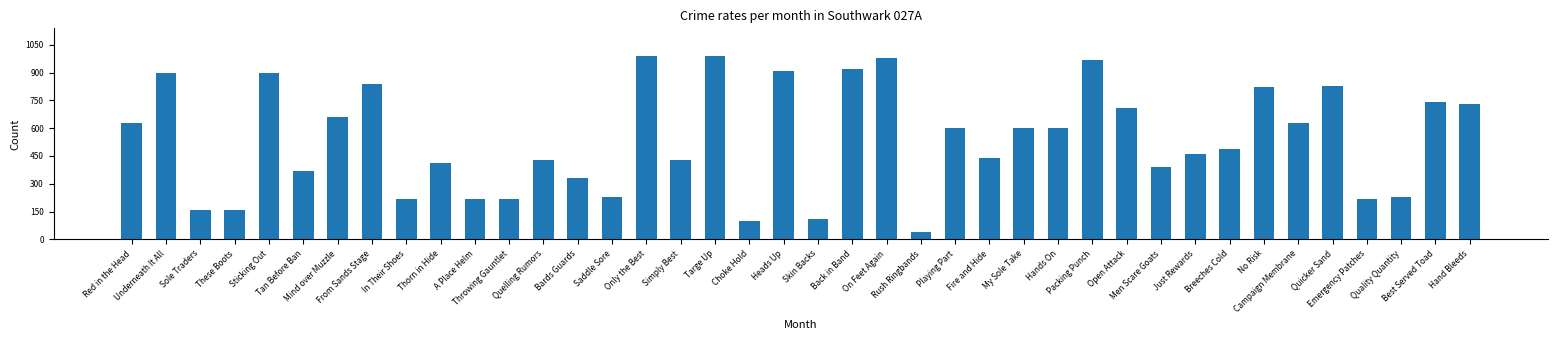

How many bars are there in total?

40